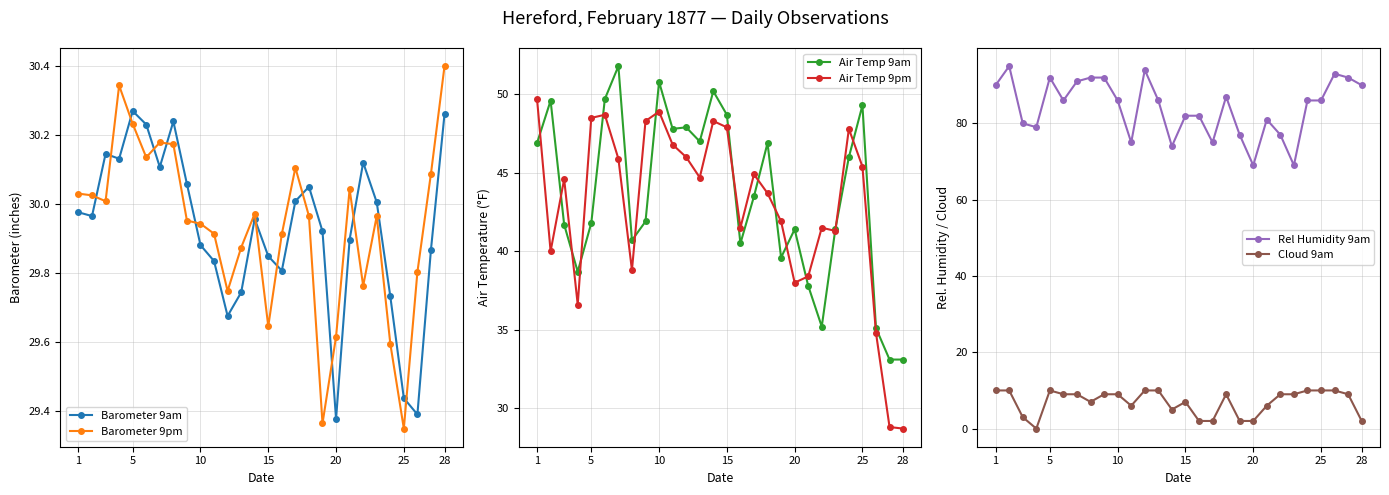

Which series ends up on top after the final intersection of Barometer 9am and Barometer 9pm?

Barometer 9pm